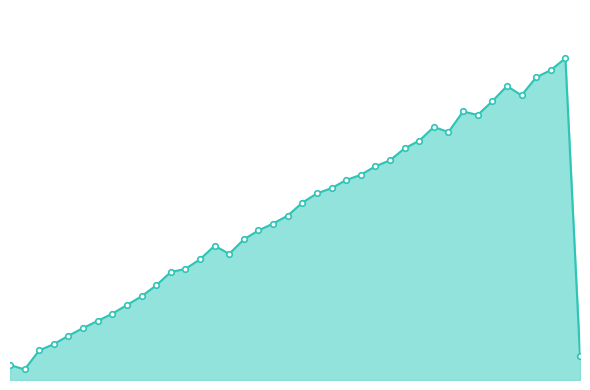

Does the chart have visible grid lines?

No